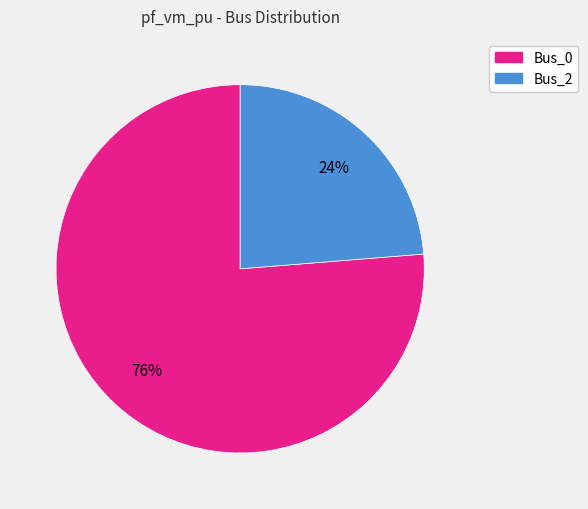

Do Bus_0 and Bus_2 together represent more than half of the pie?

Yes